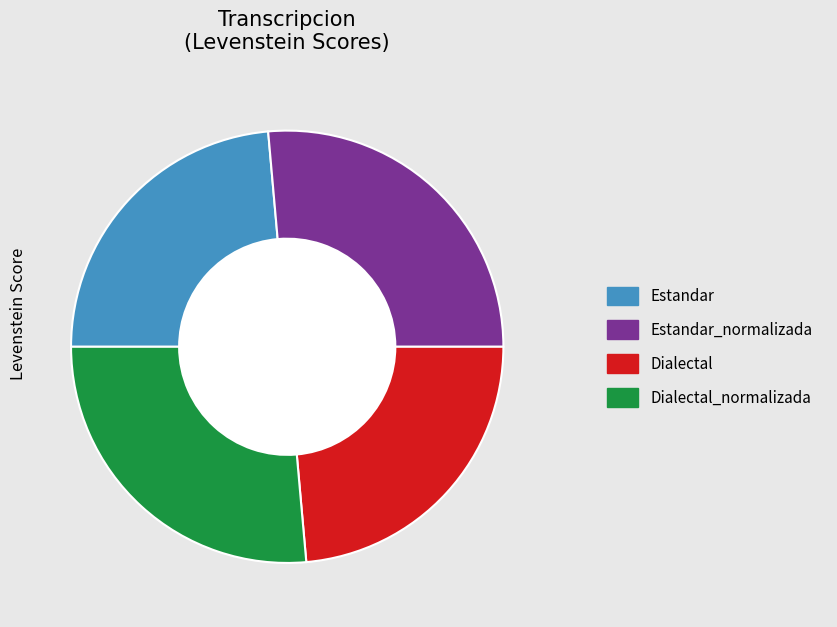

Does any single category account for the majority?

No